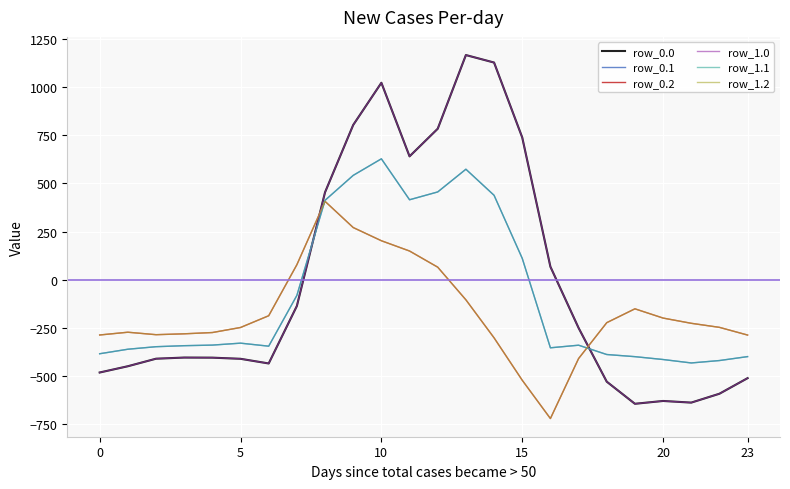

What is the smallest value displayed?

-721.2